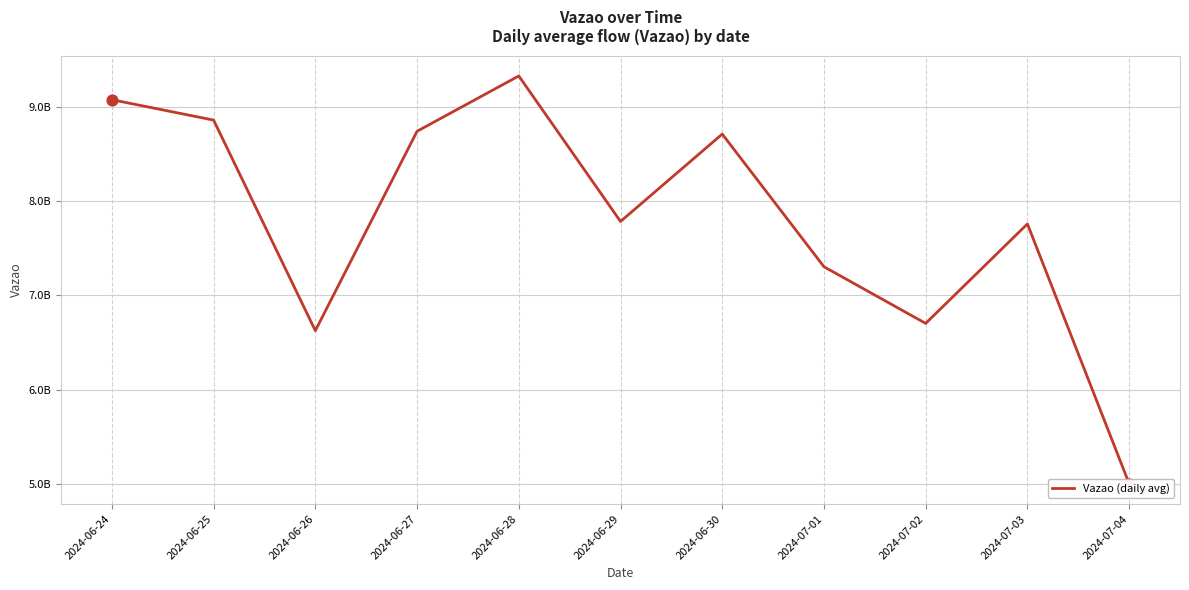

What is the ratio of the value at 2024-07-02 to the value at 2024-06-29?

0.9